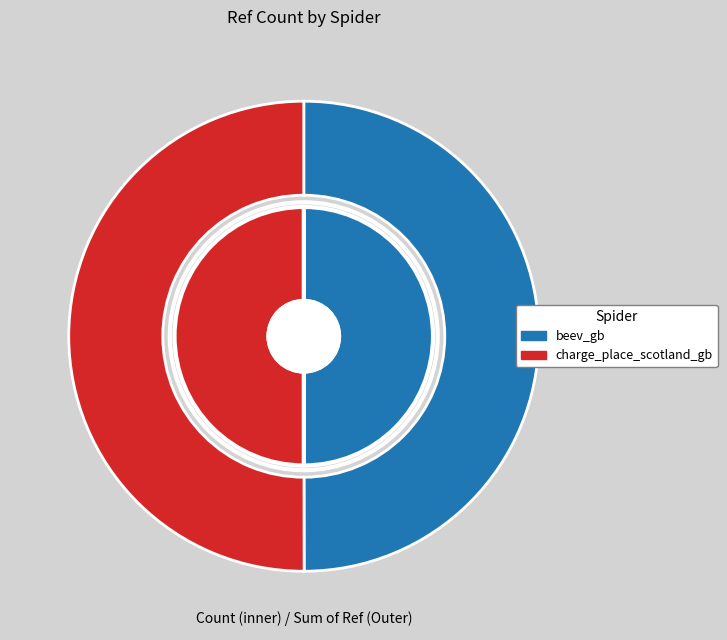

Between beev_gb and charge_place_scotland_gb, which is larger?

charge_place_scotland_gb